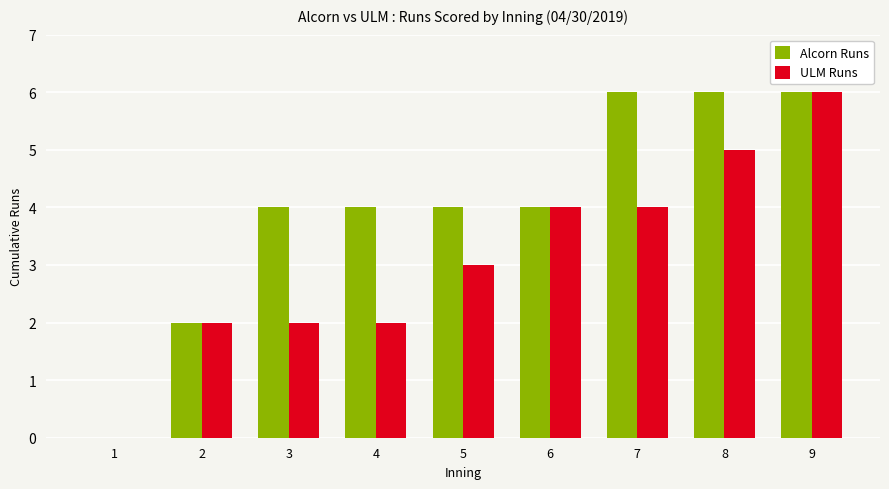

Count the number of categories in the chart.

9